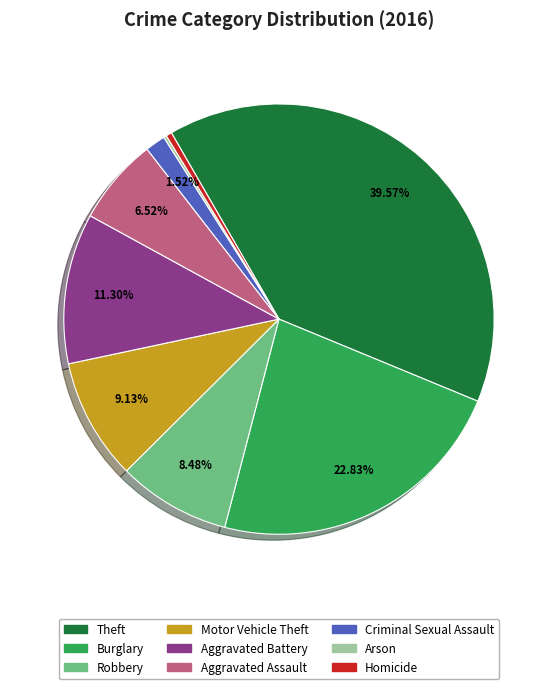

Between Motor Vehicle Theft and Criminal Sexual Assault, which is larger?

Motor Vehicle Theft